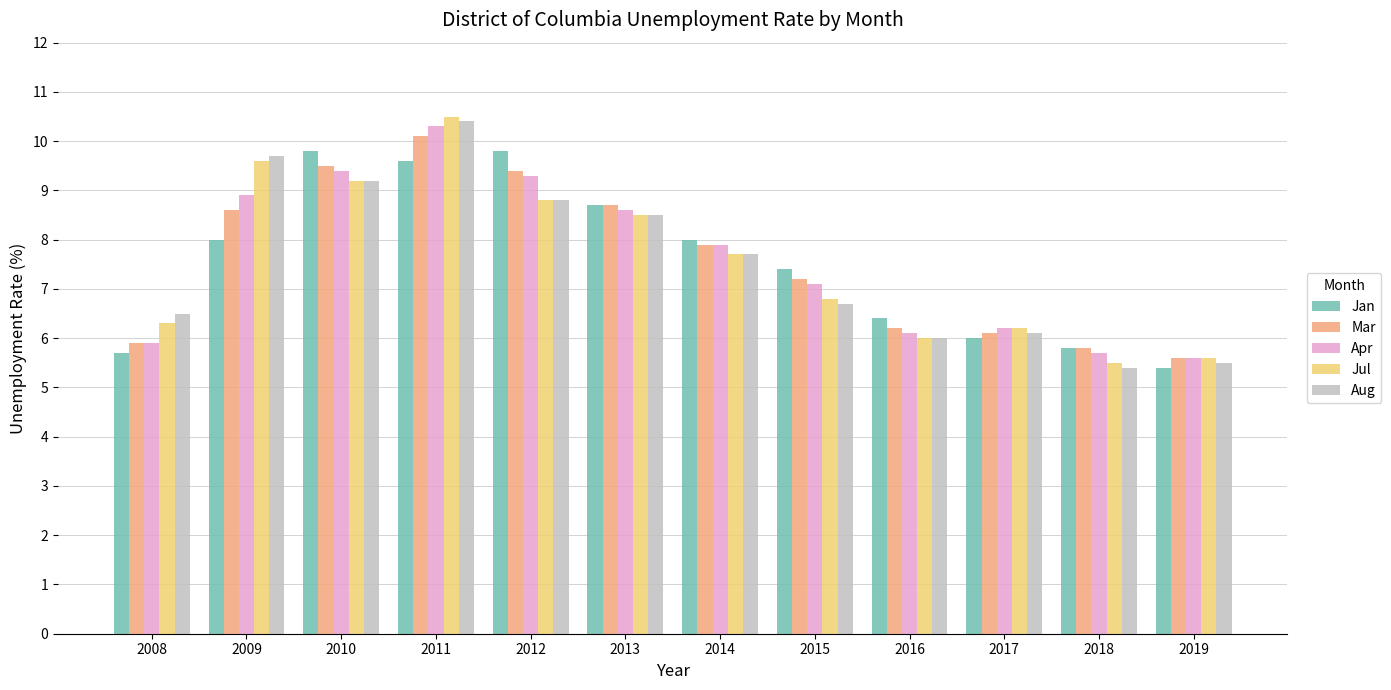

What is the difference between the maximum and second lowest values in the Mar series?

4.3